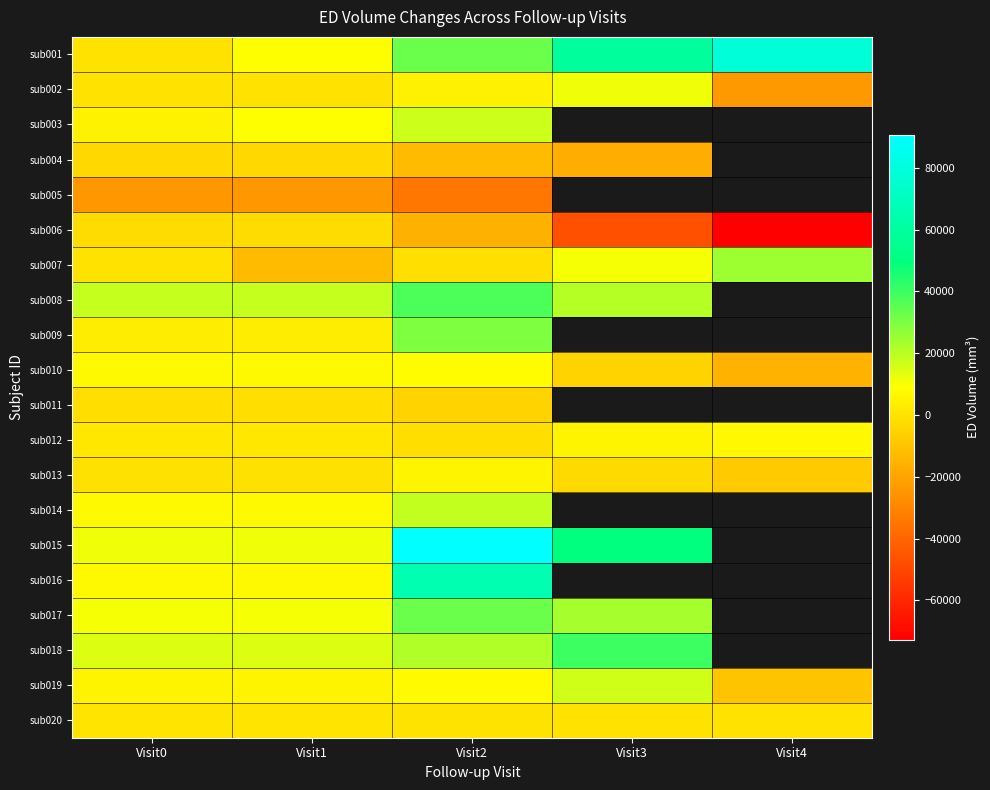

Rank the series at Visit0 from lowest to highest value.

sub005, sub004, sub006, sub011, sub013, sub002, sub001, sub007, sub020, sub012, sub009, sub003, sub019, sub010, sub014, sub016, sub017, sub015, sub018, sub008